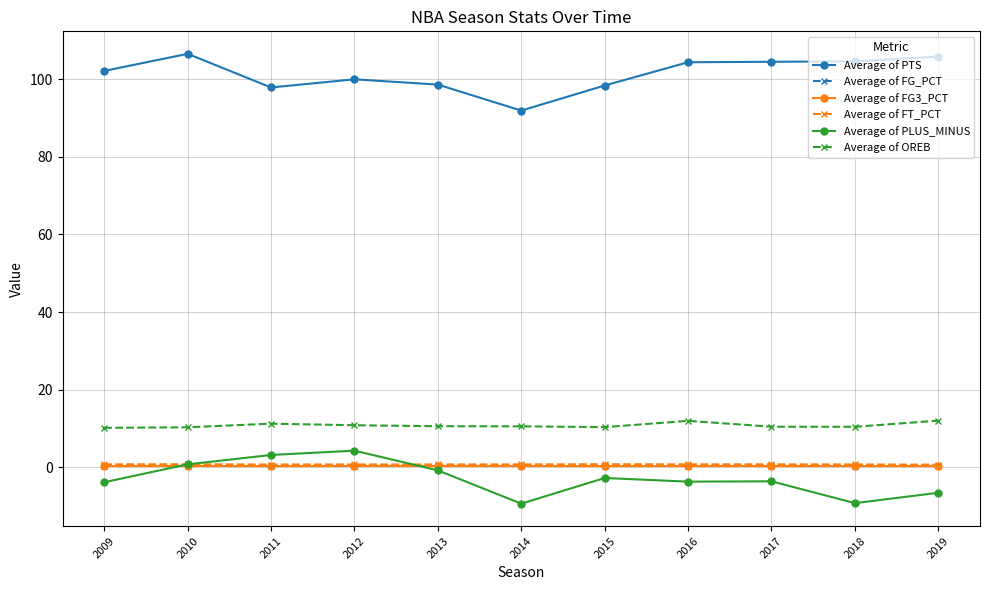

True or false: Average of PTS and Average of FG3_PCT intersect in this chart.

False